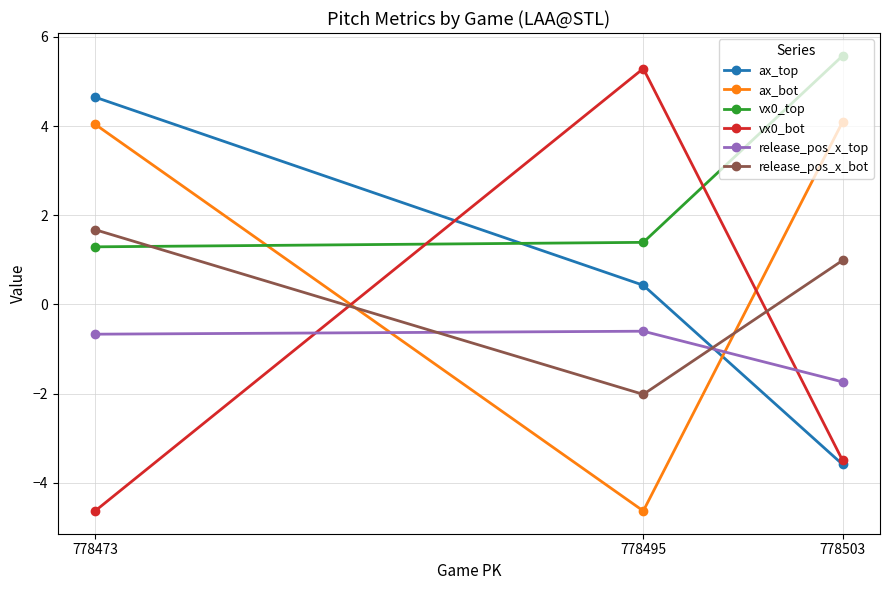

At 778503, list the series in order from smallest to largest.

ax_top, vx0_bot, release_pos_x_top, release_pos_x_bot, ax_bot, vx0_top